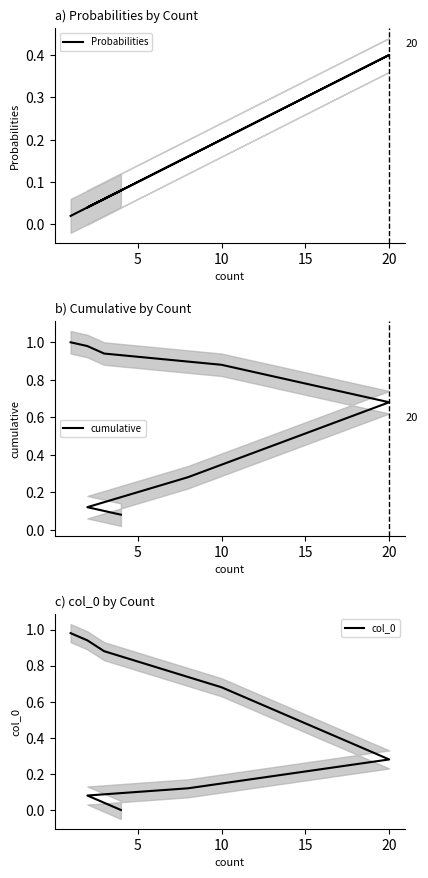

The col_0 series shows 0.1 at 5. True or false?

True